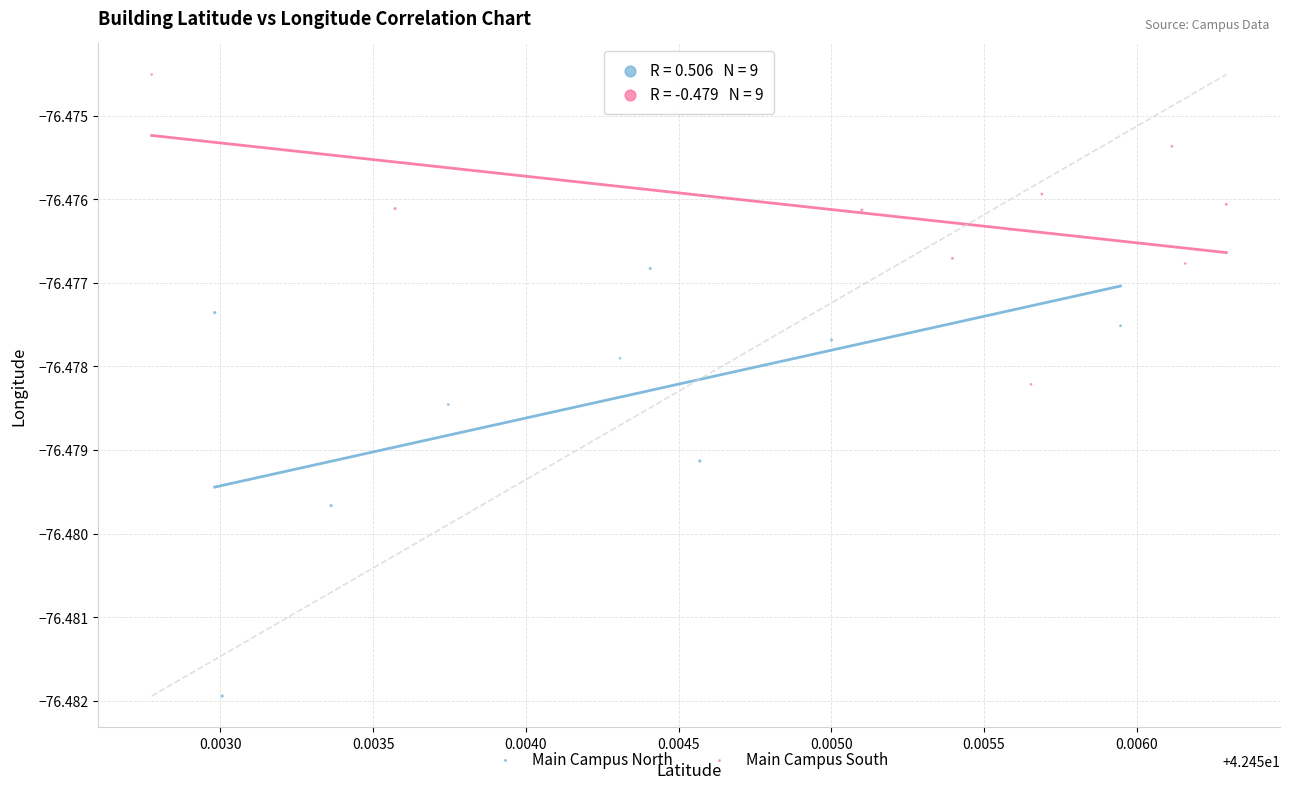

Which series contains the highest Y value?

Main Campus South